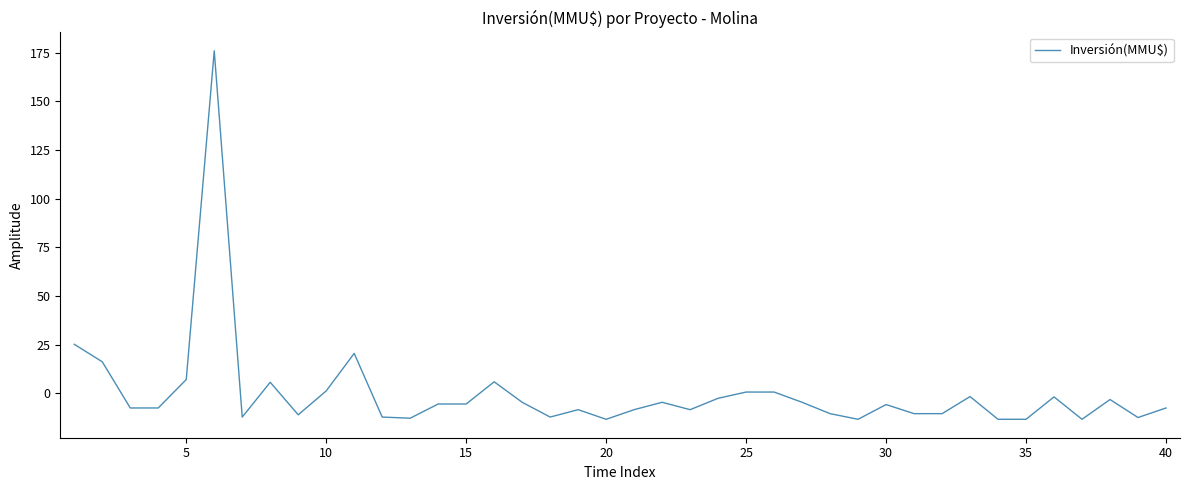

What is the difference between the maximum and minimum values?

189.4